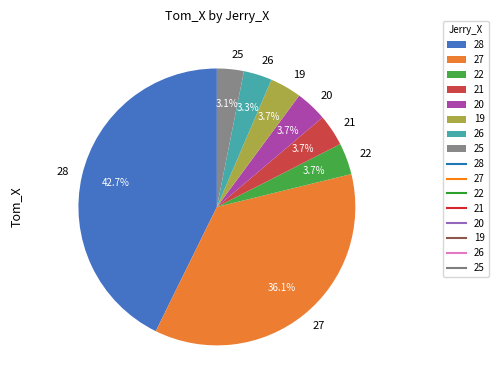

What is the ratio of the value at 20 to the value at 28?

0.1